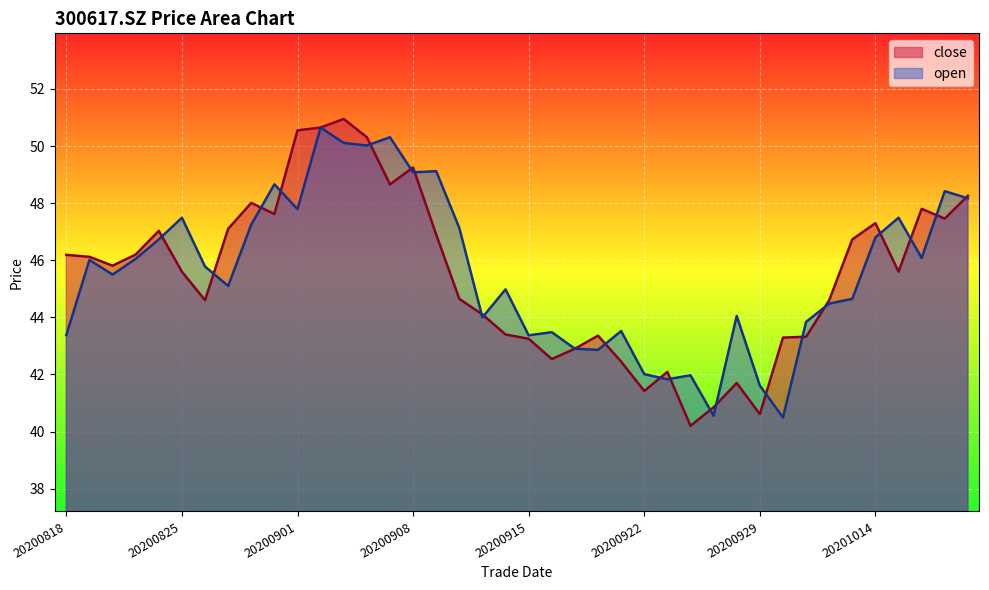

What is the sum of the open values at 20200910 and 20201014?

93.9